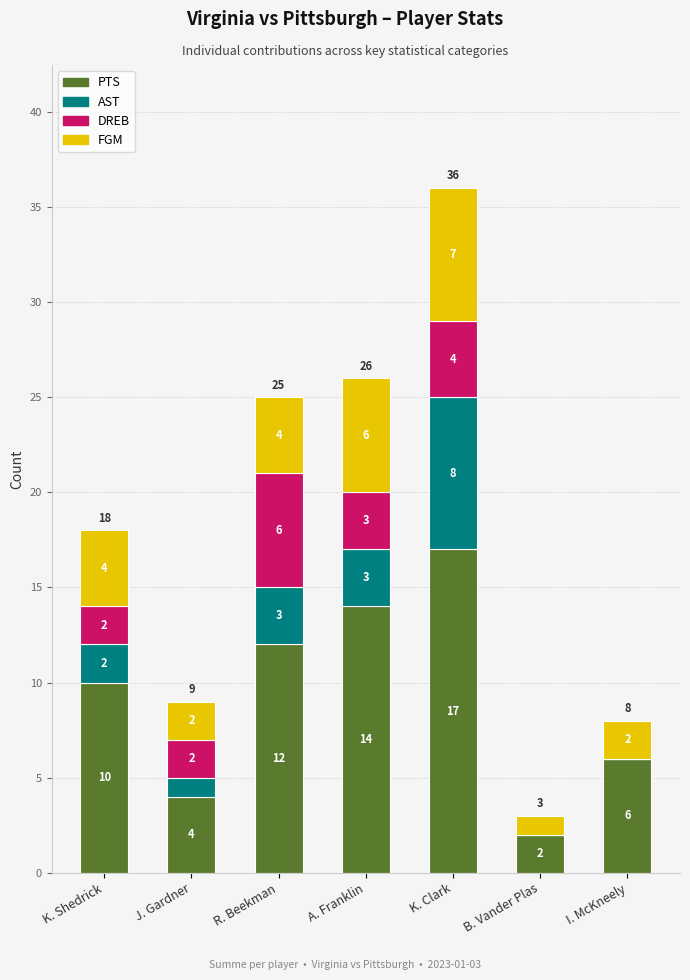

How many distinct data groups are displayed?

4